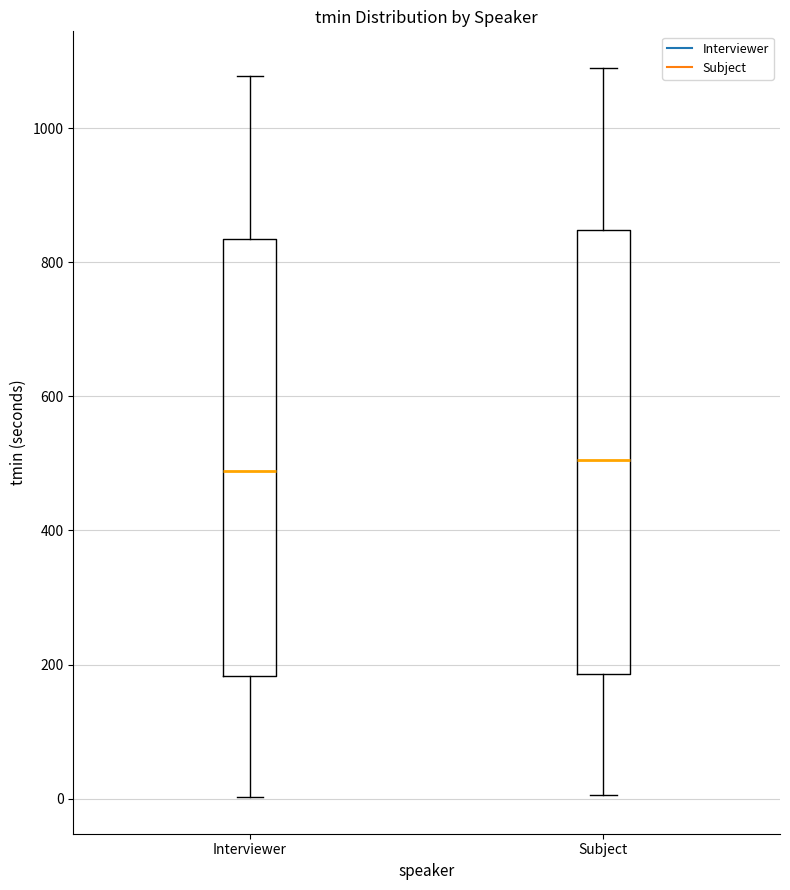

Reading left to right, transcribe this box plot: for each box, give where its median line is, the range the box spans, and where its two whiskers end, as read against the y-axis. The values are not printed on the chart, so give them approximately, as read against the axis.

Interviewer: median 480, box 180 to 840, whiskers 0 to 1080
Subject: median 500, box 180 to 840, whiskers 0 to 1100